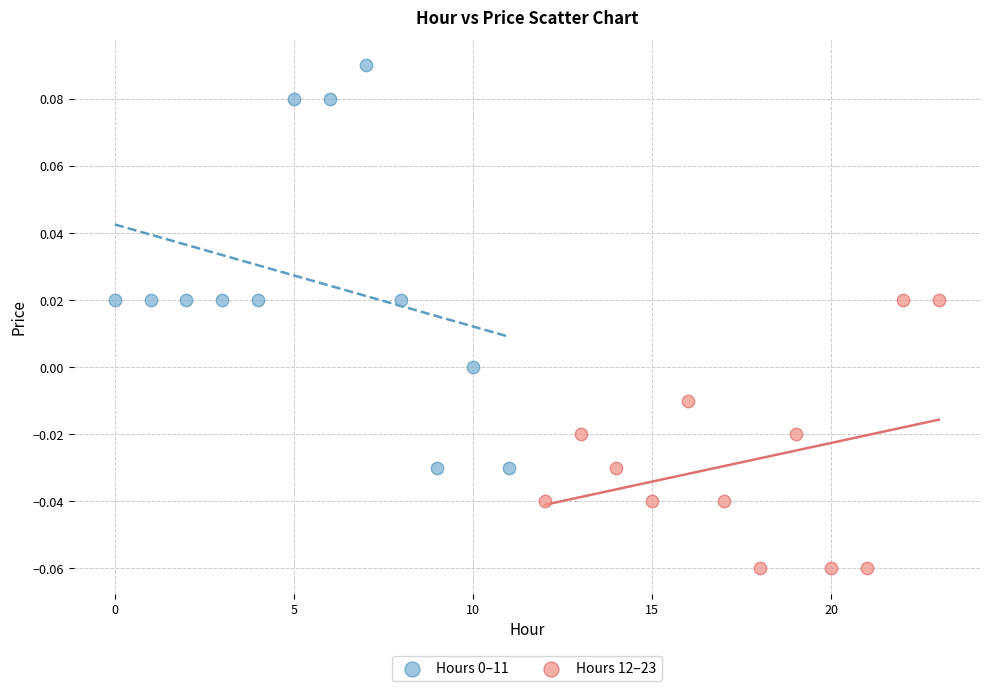

Which series reaches the minimum Y coordinate?

Hours 12–23